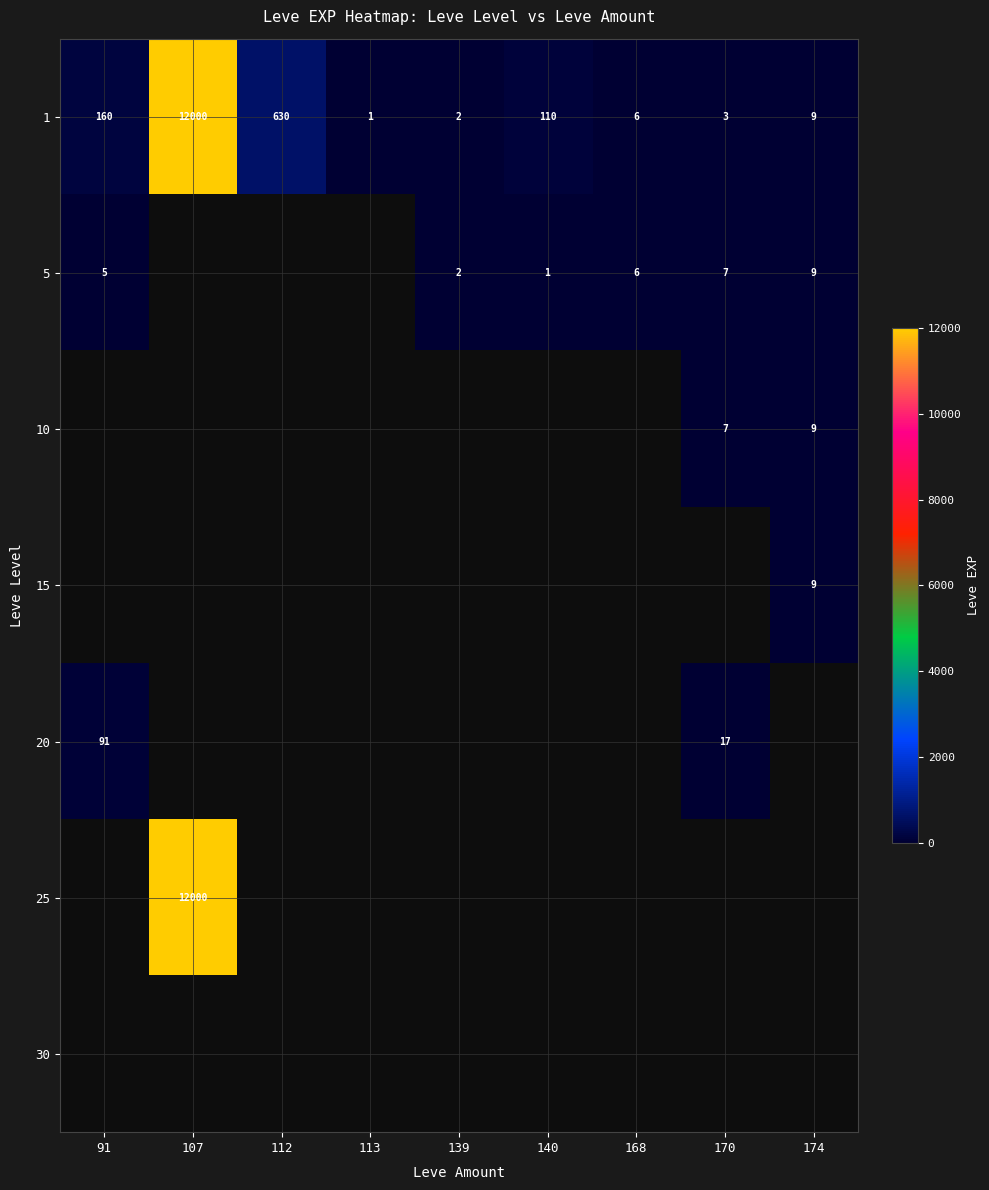

The value of 25 at 107 is 6275. True or false?

False